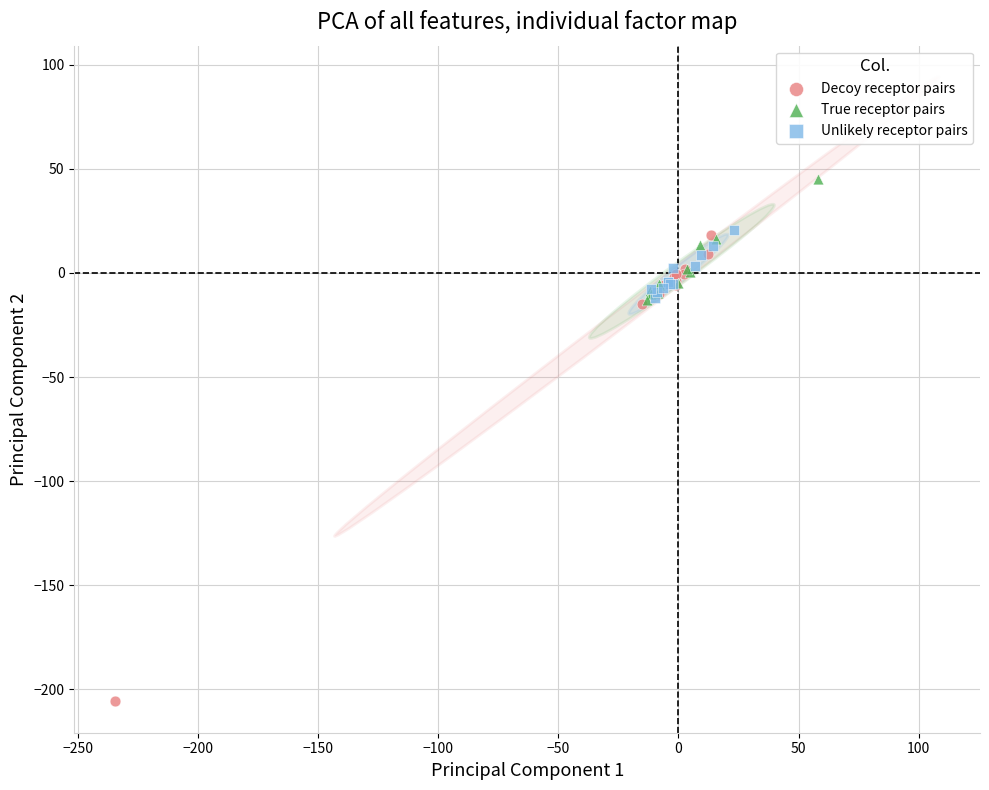

Which series contains the highest Y value?

True receptor pairs